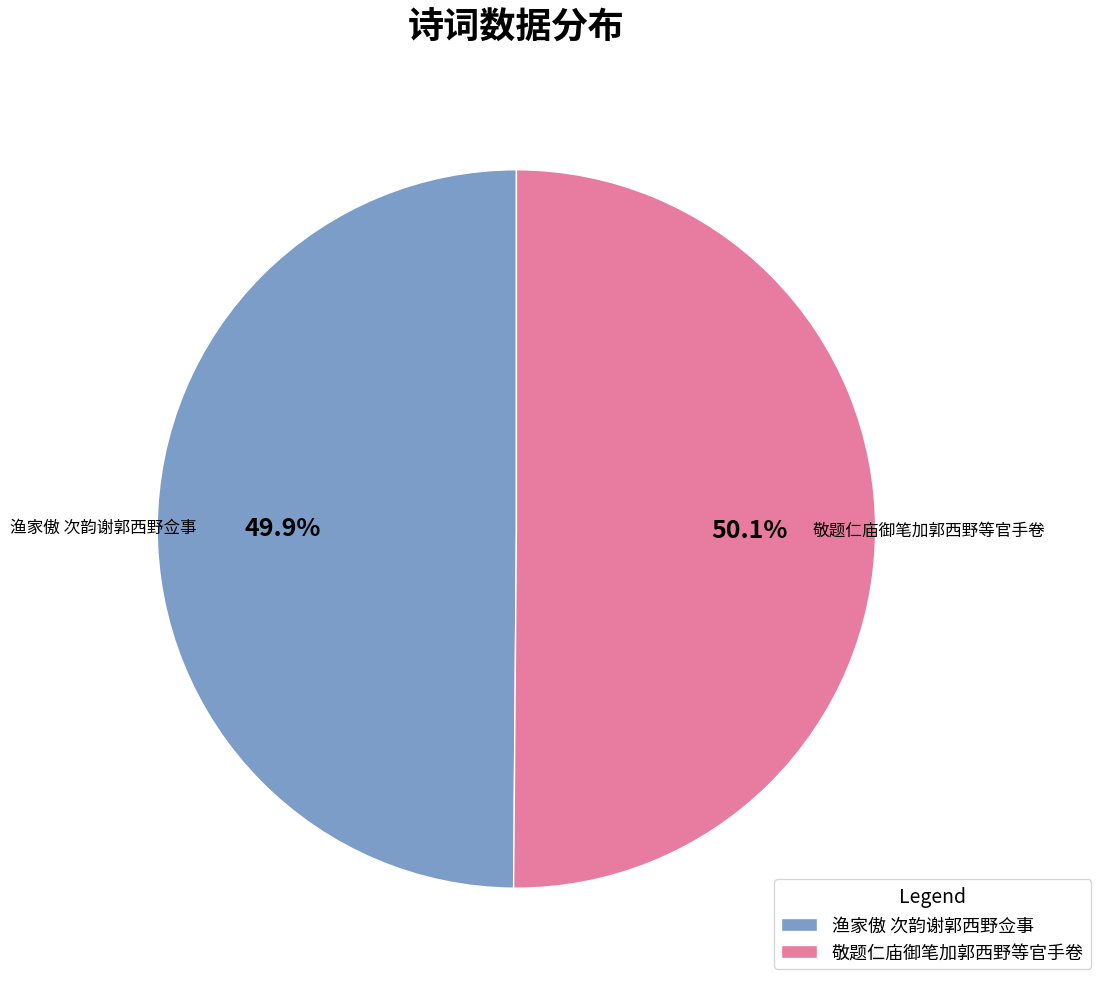

Is it true that 渔家傲 次韵谢郭西野佥事 is 38% of the pie?

False